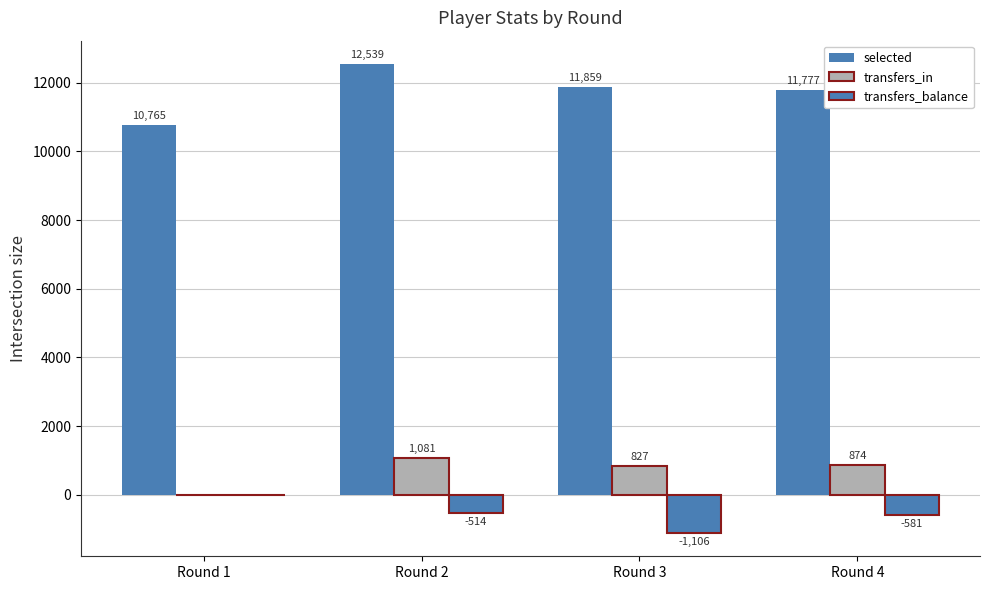

What is the difference between the maximum and minimum values in the selected series?

1774